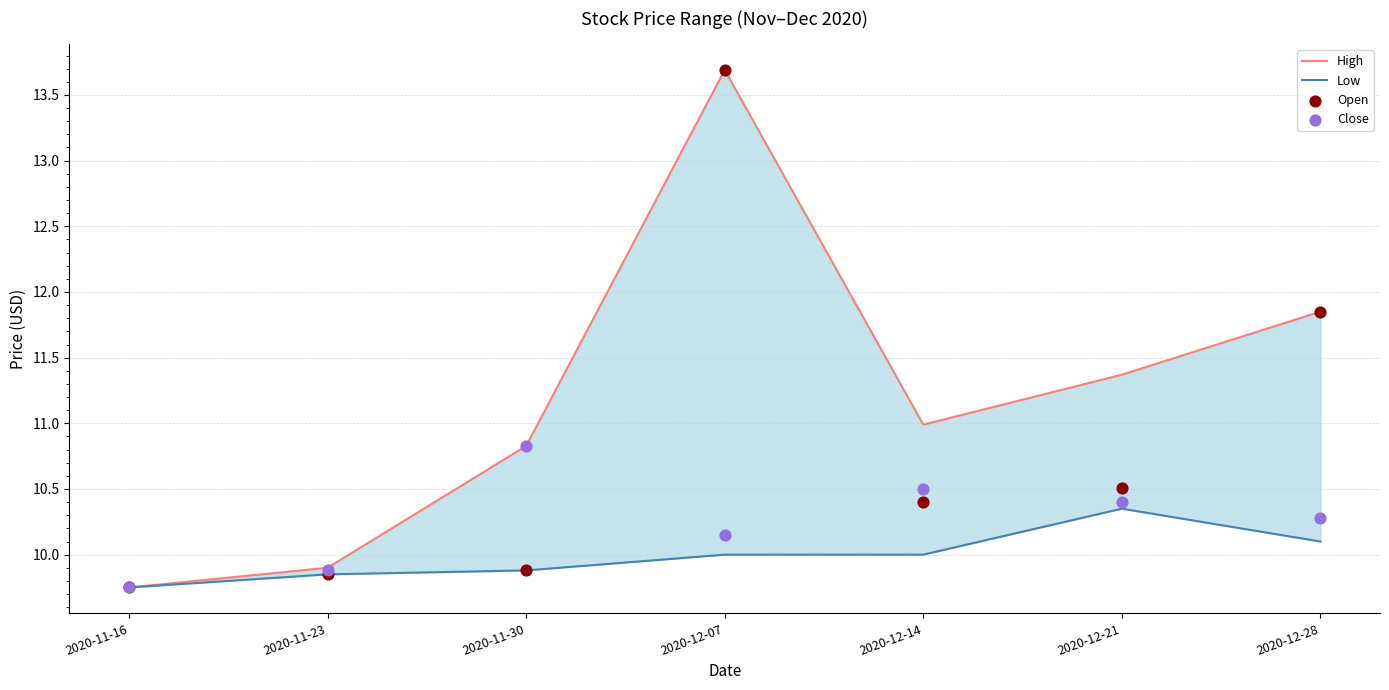

Which series has the largest Y range (max minus min)?

High